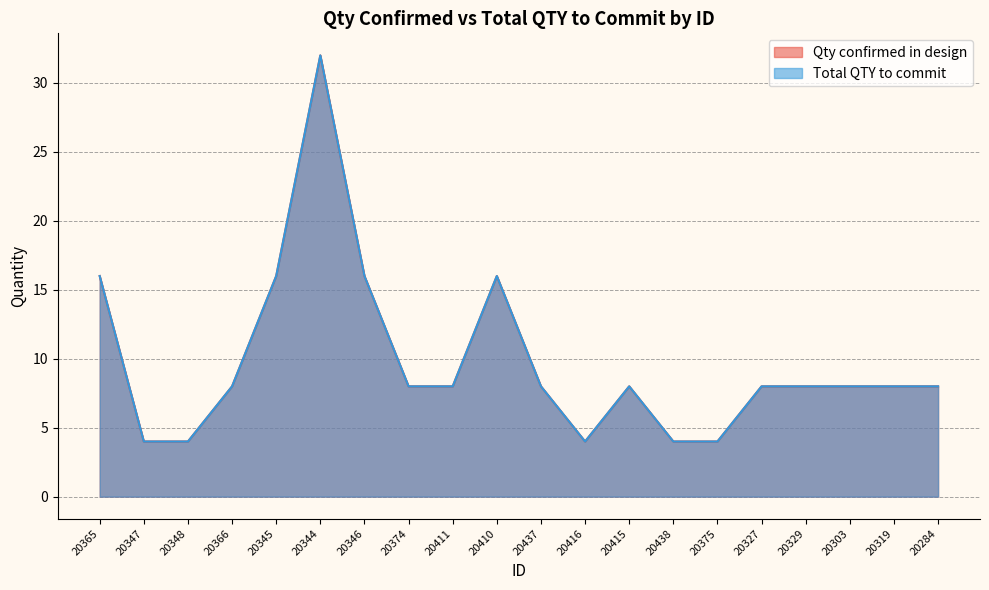

What is the value of the Qty confirmed in design point at the 9th from the left?

8